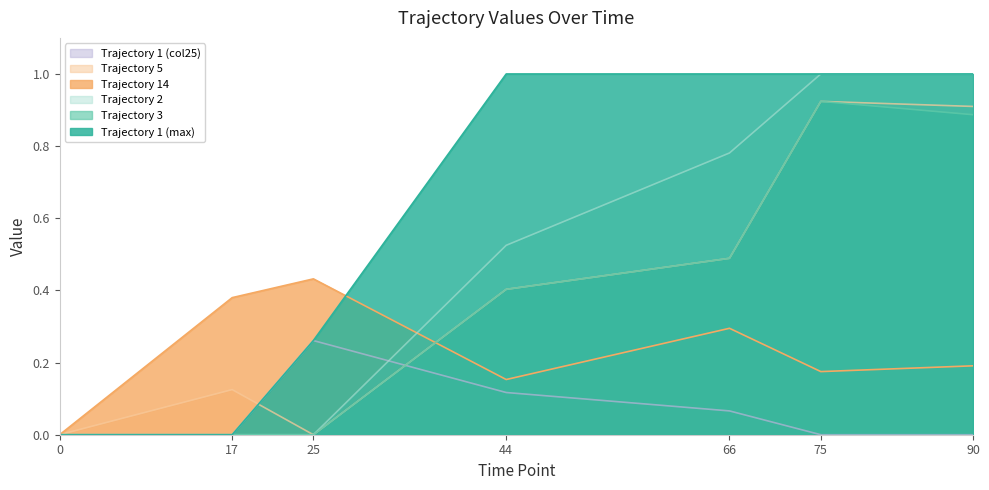

Which series has the largest total across all categories?

Trajectory 1 (max)